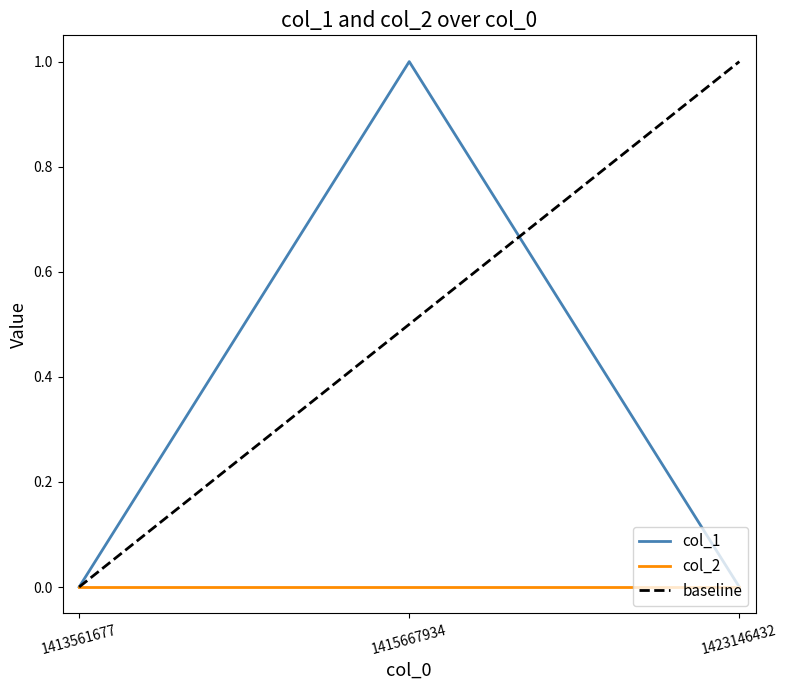

Reading left to right, what are all the values shown in this chart?

1413561677=0	1415667934=1	1423146432=0